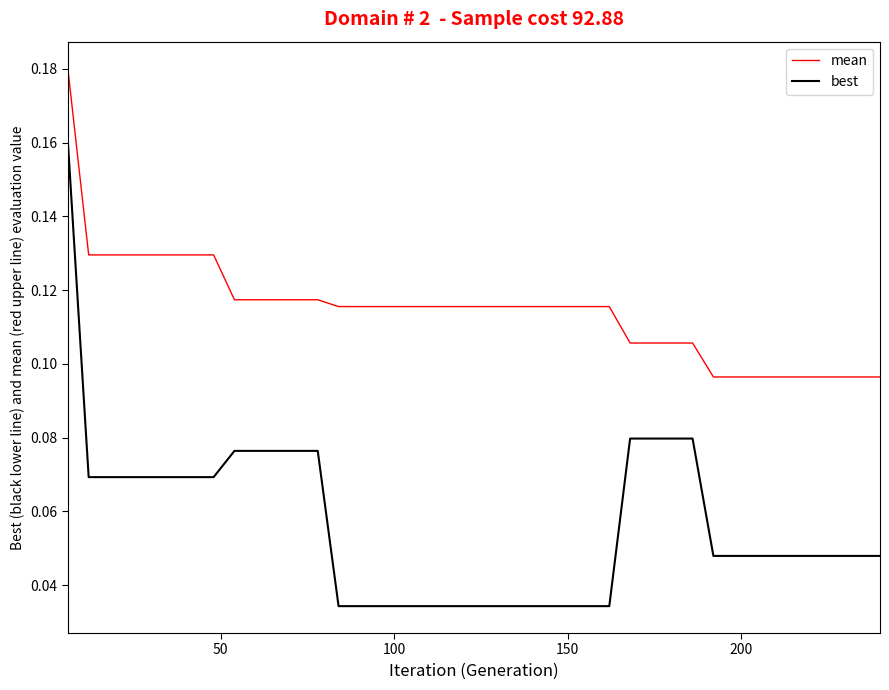

List the series in order of their peak value, lowest first.

best, mean